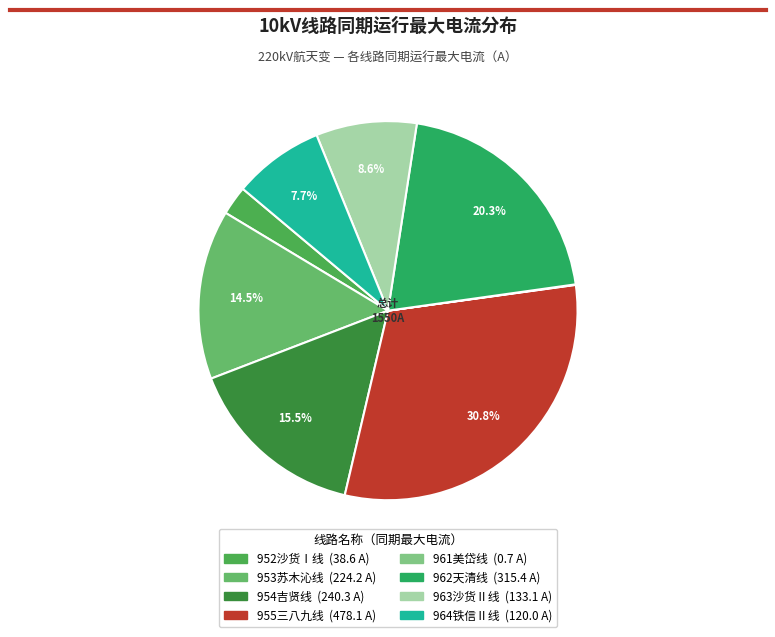

Count the number of slices in the pie.

8